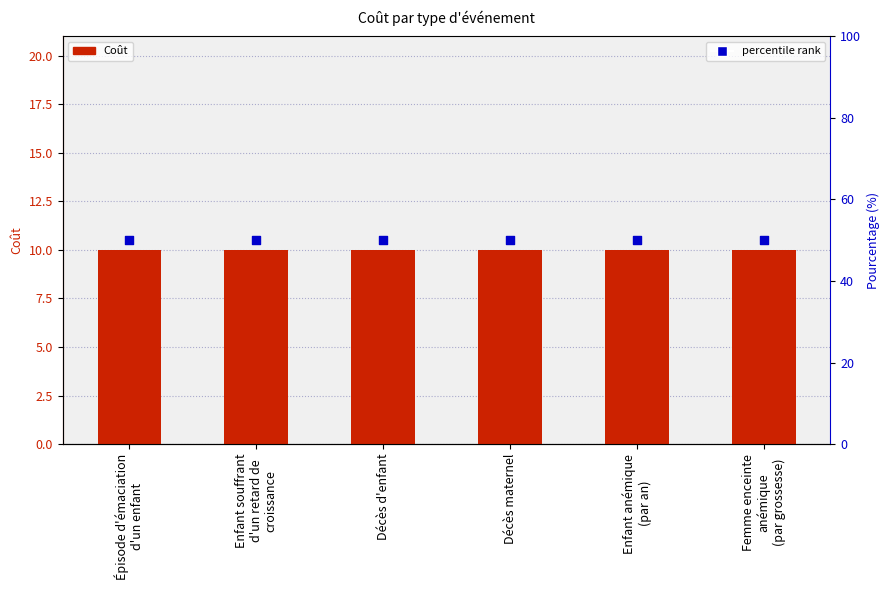

What are all the series names shown in the legend?

Coût, percentile rank